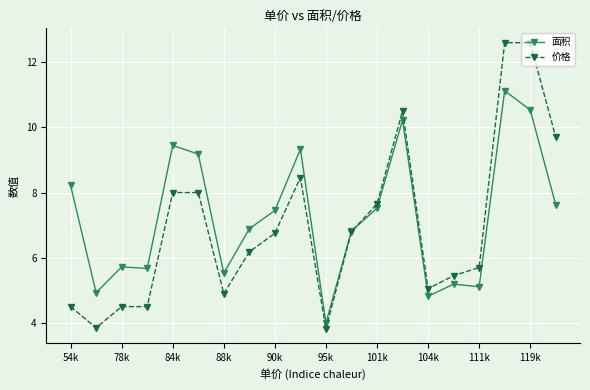

What is the maximum value for 面积?

11.1